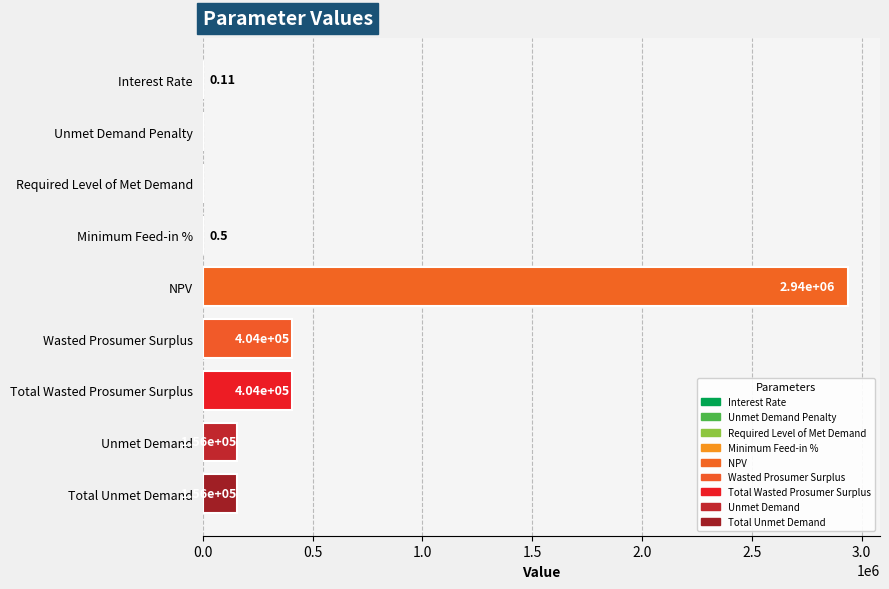

What is the difference between the second highest and minimum values?

404421.5